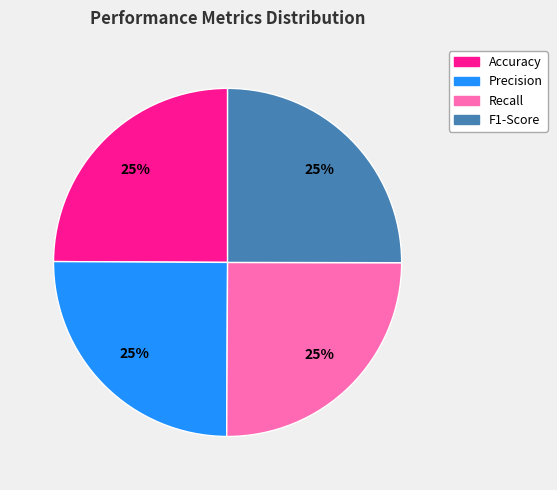

Does any single category account for the majority?

No